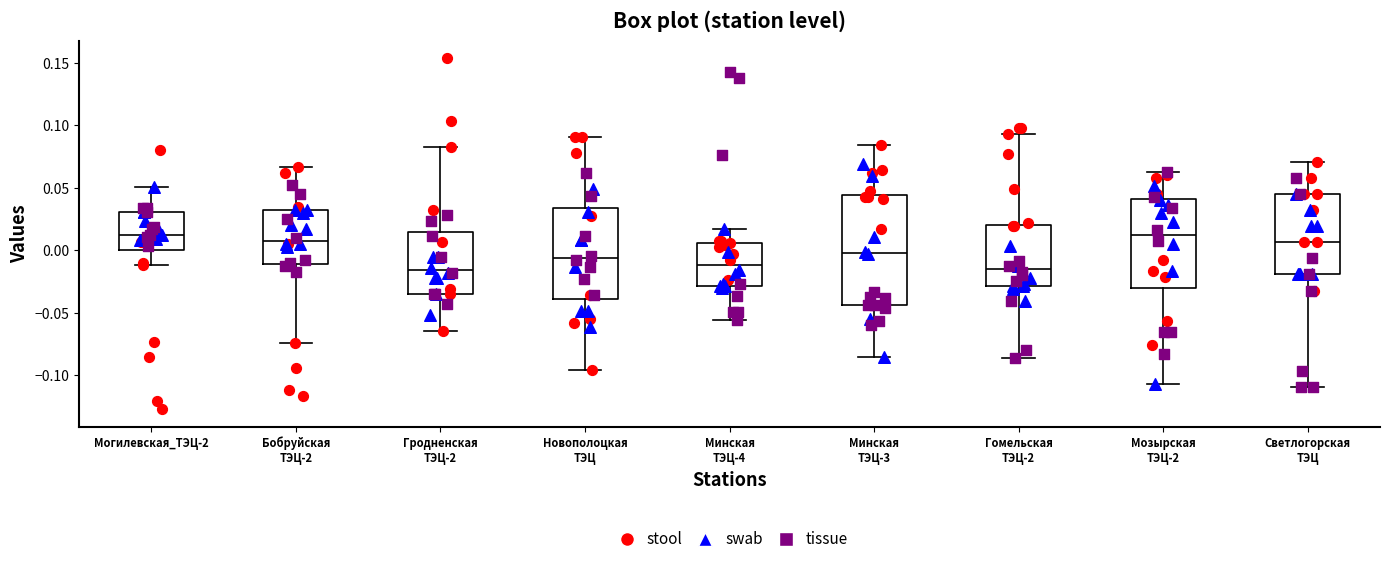

Reading left to right, read every box against the y-axis: the position of its median line, the range the box covers, and the ends of its whiskers. The values are not printed on the chart, so give them approximately, as read against the axis.

Могилевская_ТЭЦ-2: median 0.015, box 0.000 to 0.030, whiskers -0.010 to 0.050
Бобруйская ТЭЦ-2: median 0.005, box -0.010 to 0.030, whiskers -0.075 to 0.065
Гродненская ТЭЦ-2: median -0.015, box -0.035 to 0.015, whiskers -0.065 to 0.080
Новополоцкая ТЭЦ: median -0.005, box -0.040 to 0.035, whiskers -0.095 to 0.090
Минская ТЭЦ-4: median -0.010, box -0.030 to 0.005, whiskers -0.055 to 0.015
Минская ТЭЦ-3: median 0.000, box -0.045 to 0.045, whiskers -0.085 to 0.085
Гомельская ТЭЦ-2: median -0.015, box -0.030 to 0.020, whiskers -0.085 to 0.095
Мозырская ТЭЦ-2: median 0.010, box -0.030 to 0.040, whiskers -0.105 to 0.065
Светлогорская ТЭЦ: median 0.005, box -0.020 to 0.045, whiskers -0.110 to 0.070